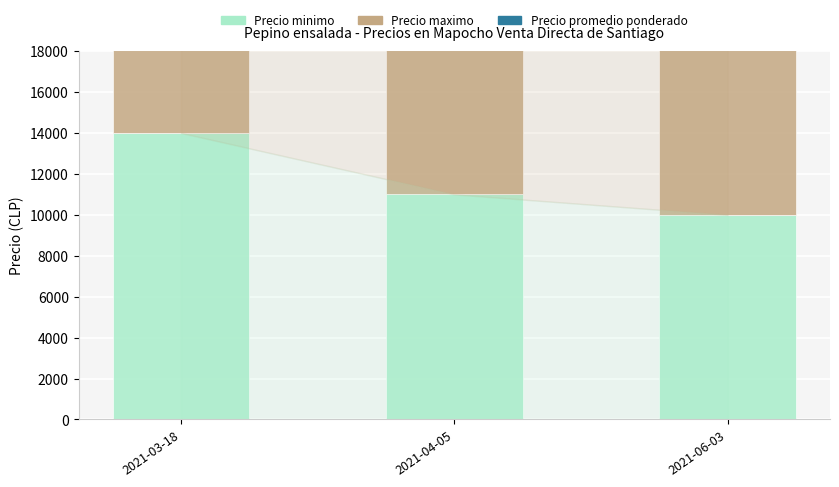

Is the value of Precio promedio ponderado at 2021-04-05 greater than the value of Precio minimo at 2021-03-18?

No